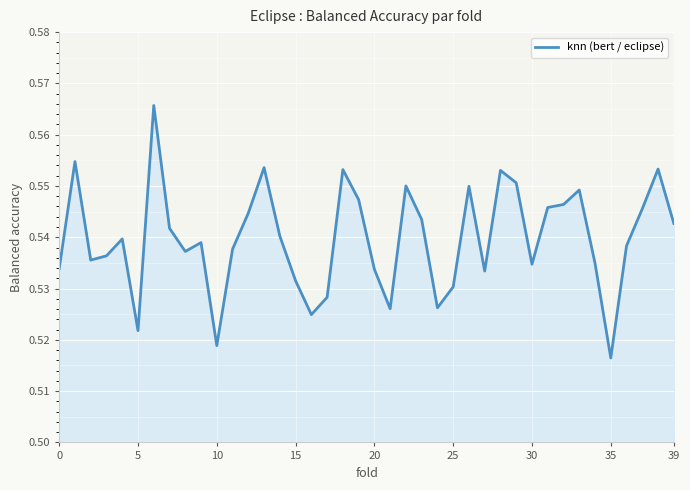

How many interior local valleys (lower than both neighbors) does the data have?

10